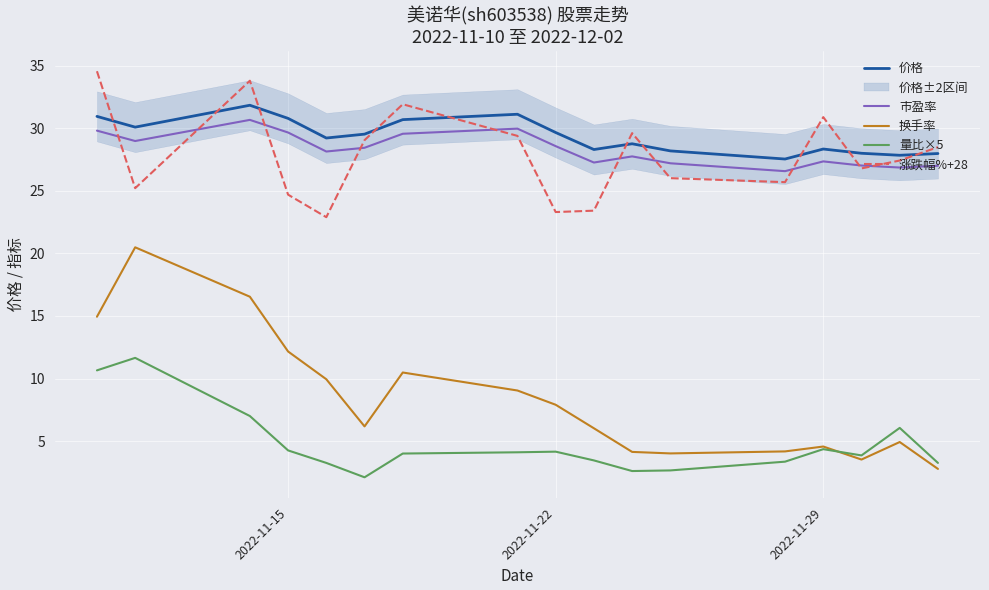

Which series has the widest spread of values?

换手率